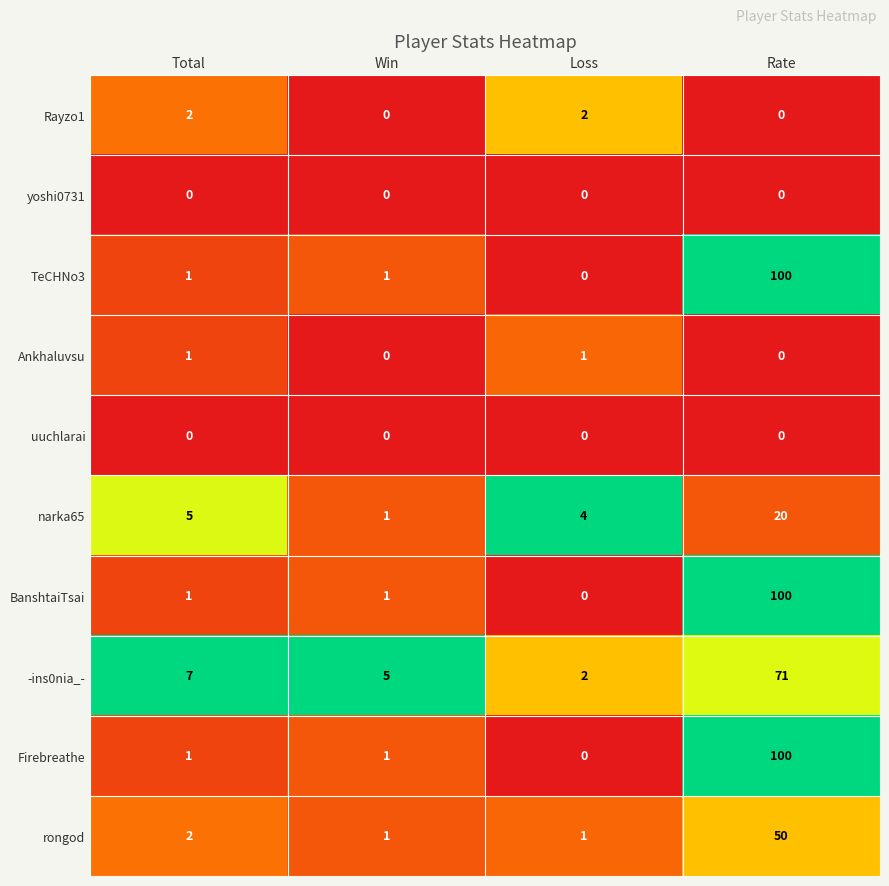

Which label corresponds to the largest value in the chart?

Rate